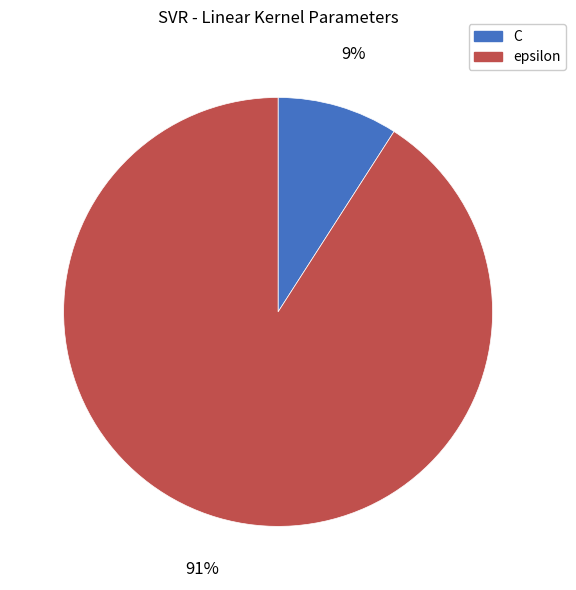

Which slice represents more than half of the pie?

epsilon